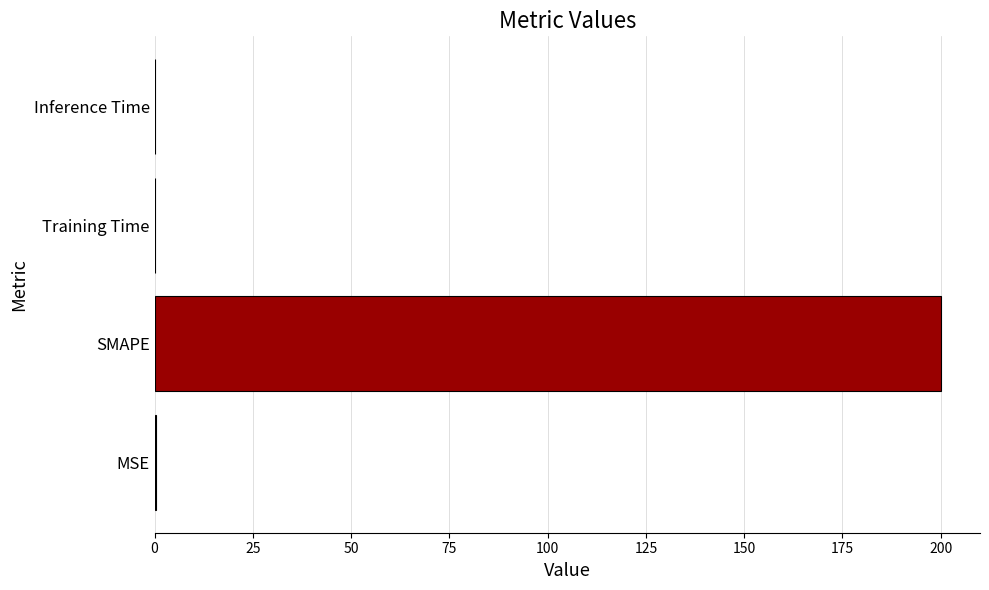

The chart shows a value of 0.0 at Inference Time. True or false?

True